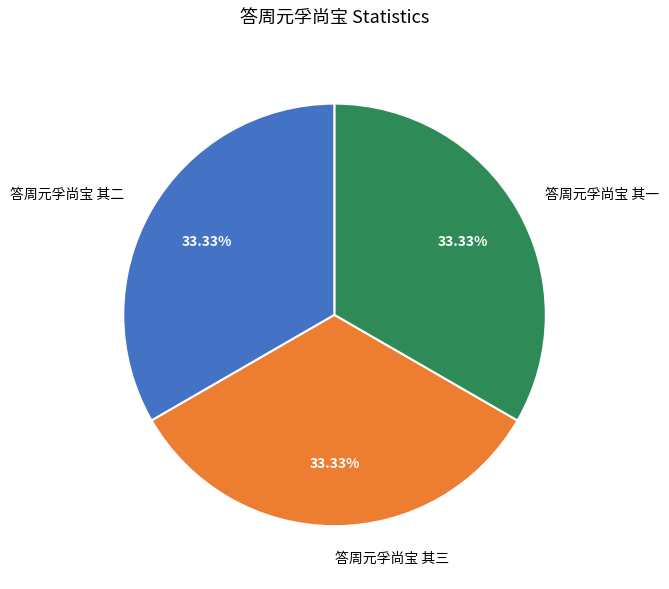

Does any single category account for the majority?

No